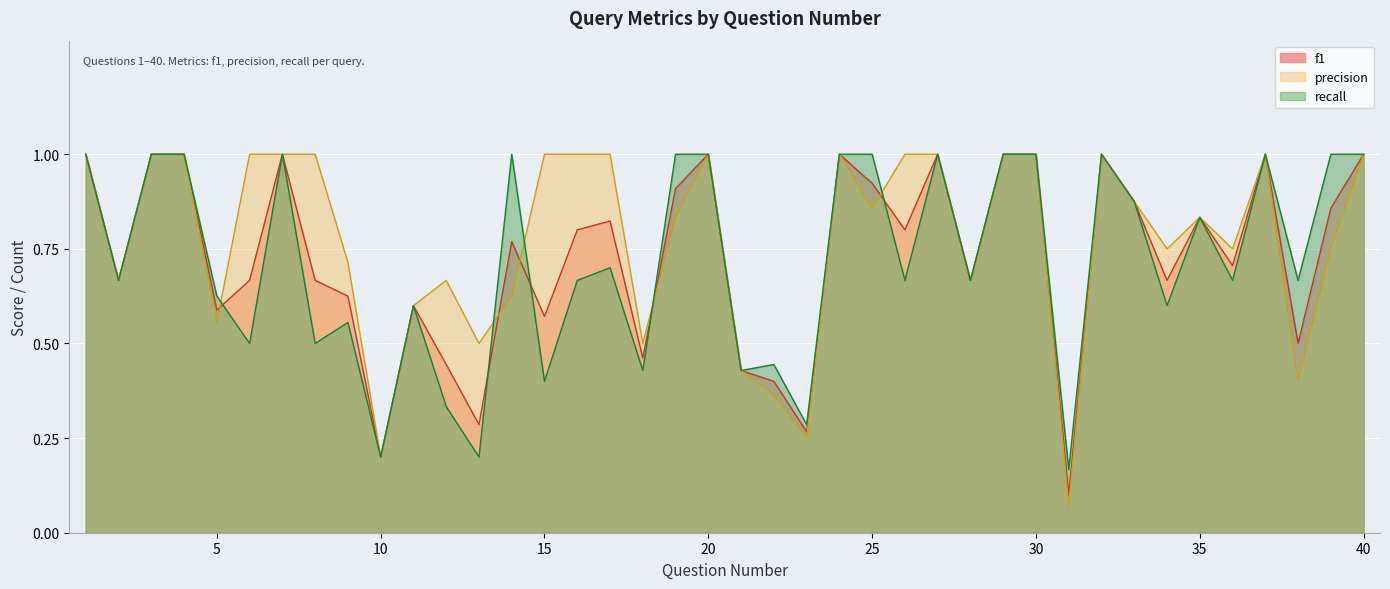

How many interior local peaks does the f1 series have?

10